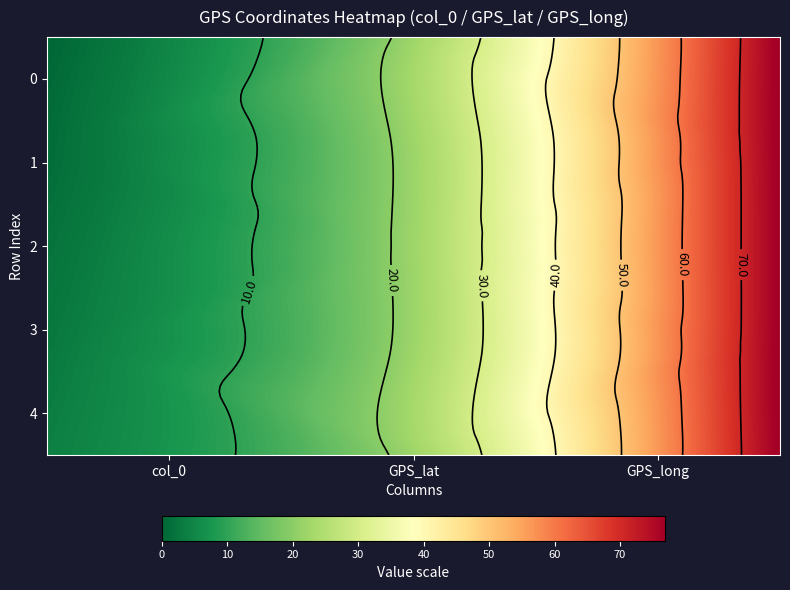

Rank the series at 1 from highest to lowest value.

1, 3, 0, 2, 4